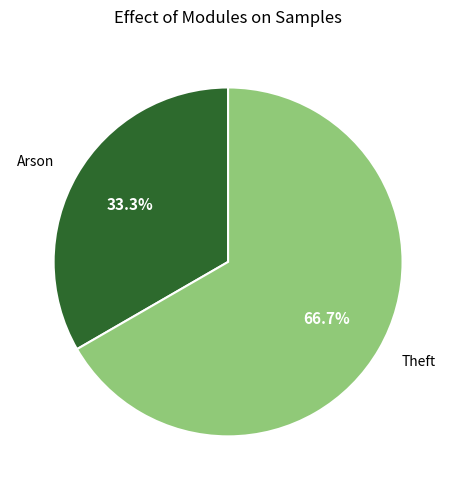

Is it true that Arson is 24% of the pie?

False